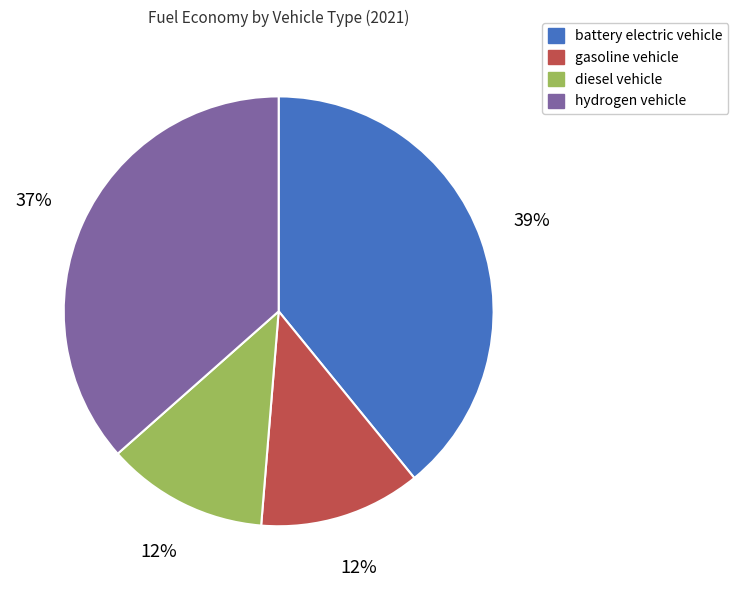

Which has a higher value, hydrogen vehicle or battery electric vehicle?

battery electric vehicle